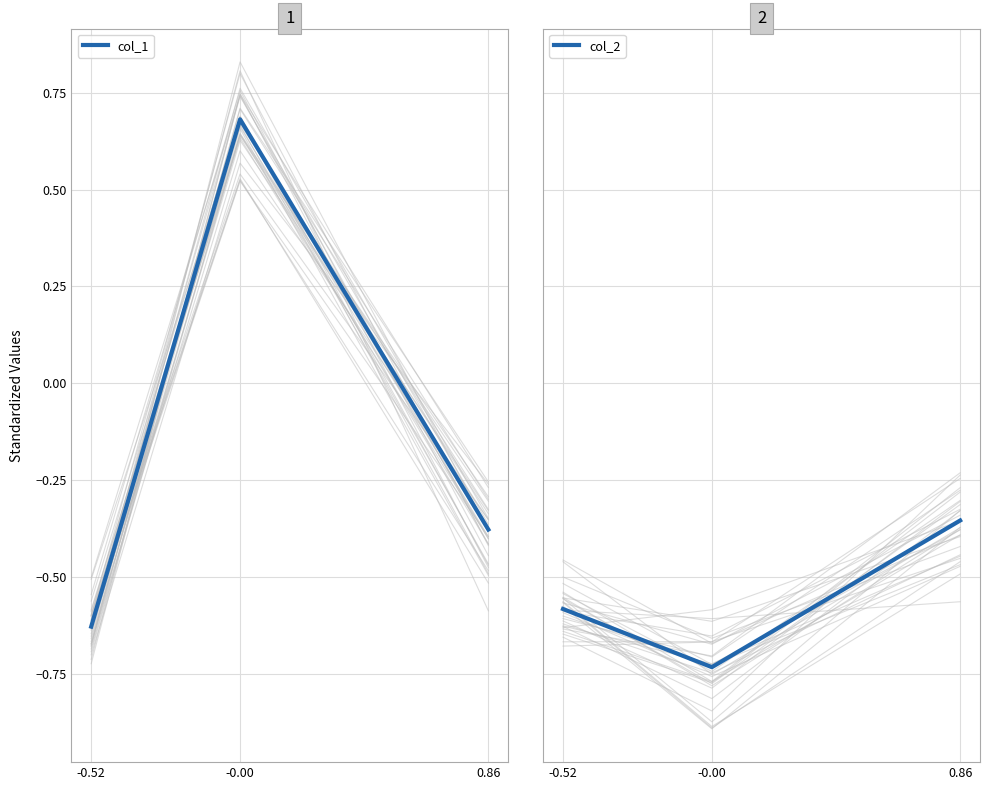

What is the sum of the col_2 values at 0.86 and -0.00?

-1.1